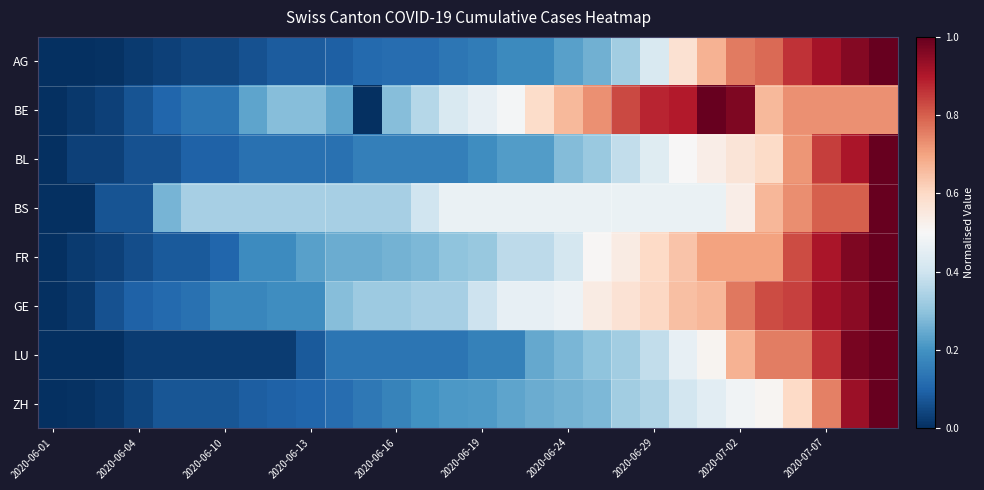

Reading left to right, what are all the values shown in this chart?

AG: 0.0	0.0	0.0	0.0	0.0	0.0	0.0	0.1	0.1	0.1	0.1	0.1	0.1	0.1	0.1	0.2	0.2	0.2	0.2	0.3	0.3	0.4	0.6	0.7	0.8	0.8	0.9	0.9	1.0	1.0
BE: 0.0	0.0	0.0	0.1	0.1	0.1	0.1	0.2	0.3	0.3	0.2	0.0	0.3	0.4	0.4	0.5	0.5	0.6	0.7	0.7	0.8	0.9	0.9	1.0	1.0	0.7	0.7	0.7	0.7	0.7
BL: 0.0	0.0	0.0	0.1	0.1	0.1	0.1	0.1	0.1	0.1	0.1	0.2	0.2	0.2	0.2	0.2	0.2	0.2	0.3	0.3	0.4	0.4	0.5	0.5	0.6	0.6	0.7	0.8	0.9	1.0
BS: 0.0	0.0	0.1	0.1	0.3	0.3	0.3	0.3	0.3	0.3	0.3	0.3	0.3	0.4	0.5	0.5	0.5	0.5	0.5	0.5	0.5	0.5	0.5	0.5	0.5	0.7	0.7	0.8	0.8	1.0
FR: 0.0	0.0	0.0	0.1	0.1	0.1	0.1	0.2	0.2	0.2	0.3	0.3	0.3	0.3	0.3	0.3	0.4	0.4	0.4	0.5	0.5	0.6	0.6	0.7	0.7	0.7	0.8	0.9	1.0	1.0
GE: 0.0	0.0	0.1	0.1	0.1	0.1	0.2	0.2	0.2	0.2	0.3	0.3	0.3	0.3	0.3	0.4	0.5	0.5	0.5	0.5	0.6	0.6	0.7	0.7	0.8	0.8	0.8	0.9	1.0	1.0
LU: 0.0	0.0	0.0	0.0	0.0	0.0	0.0	0.0	0.0	0.1	0.1	0.1	0.1	0.1	0.1	0.2	0.2	0.2	0.3	0.3	0.3	0.4	0.5	0.5	0.7	0.8	0.8	0.9	1.0	1.0
ZH: 0.0	0.0	0.0	0.0	0.1	0.1	0.1	0.1	0.1	0.1	0.1	0.1	0.2	0.2	0.2	0.2	0.2	0.3	0.3	0.3	0.3	0.3	0.4	0.4	0.5	0.5	0.6	0.8	0.9	1.0